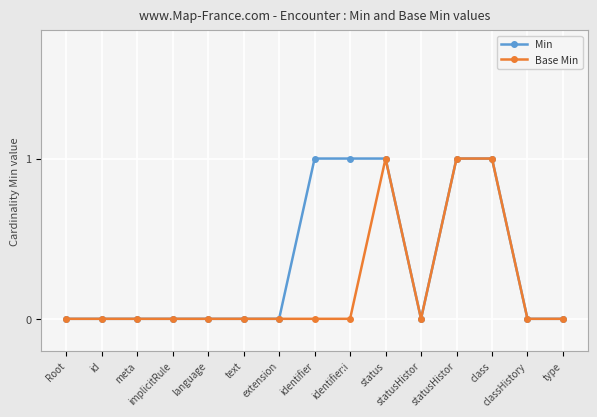

At how many categories does at least one series exceed 0?

5